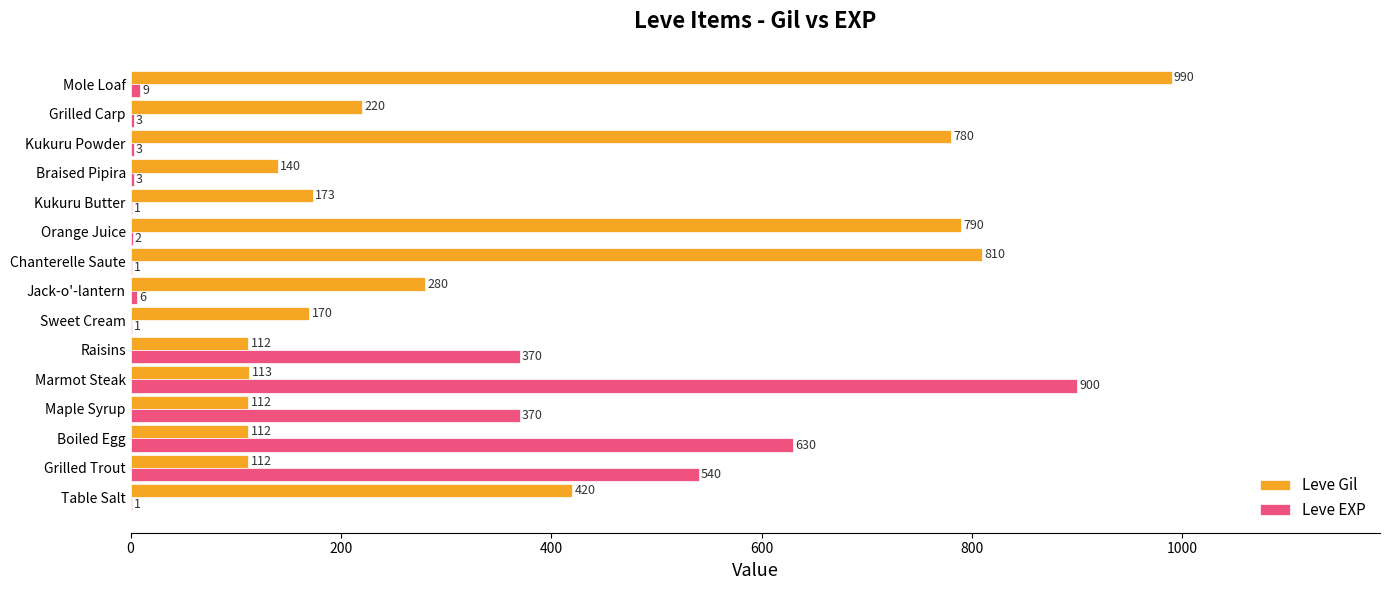

What is the maximum value shown in the chart?

990